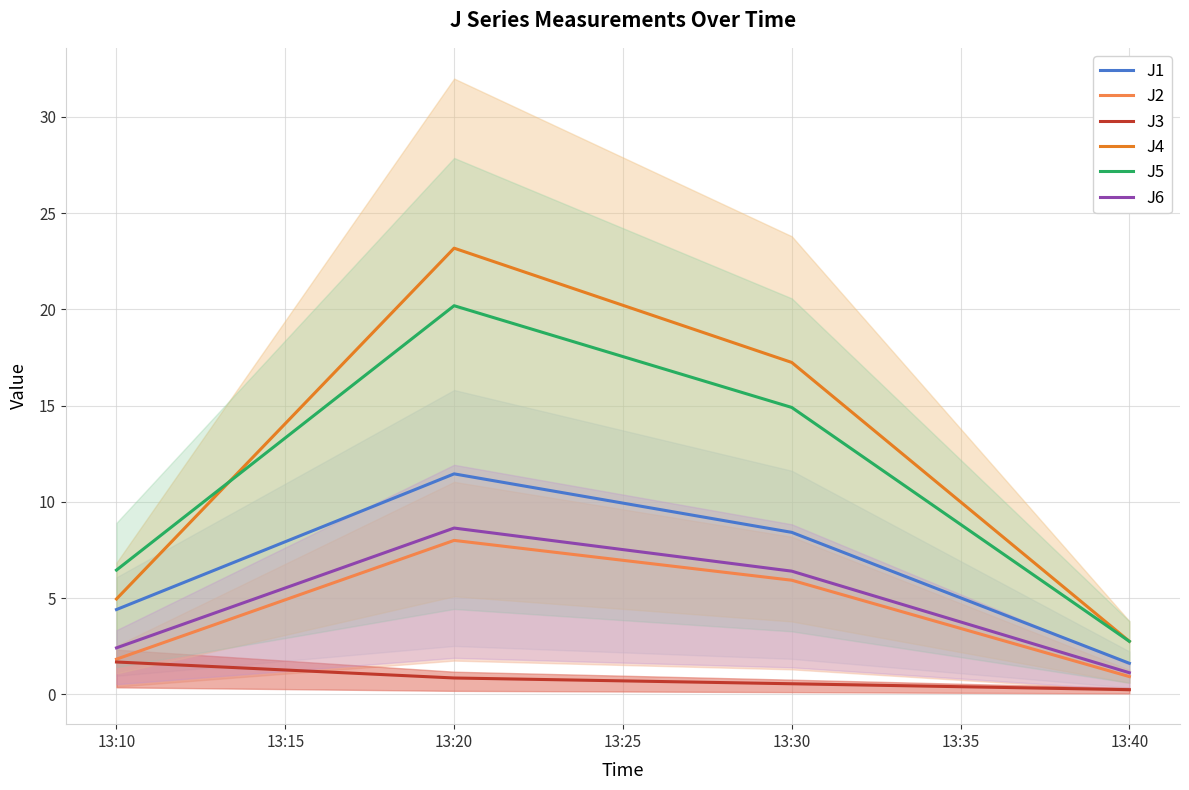

At which label does J3 reach its peak?

13:10